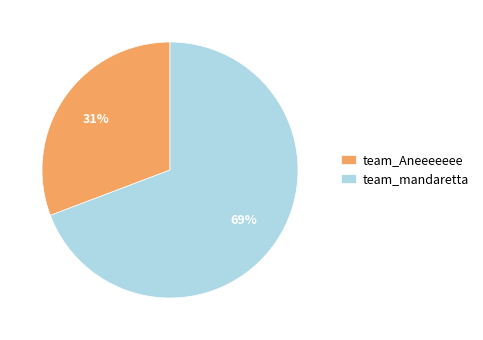

Which has a higher value, team_Aneeeeeee or team_mandaretta?

team_mandaretta